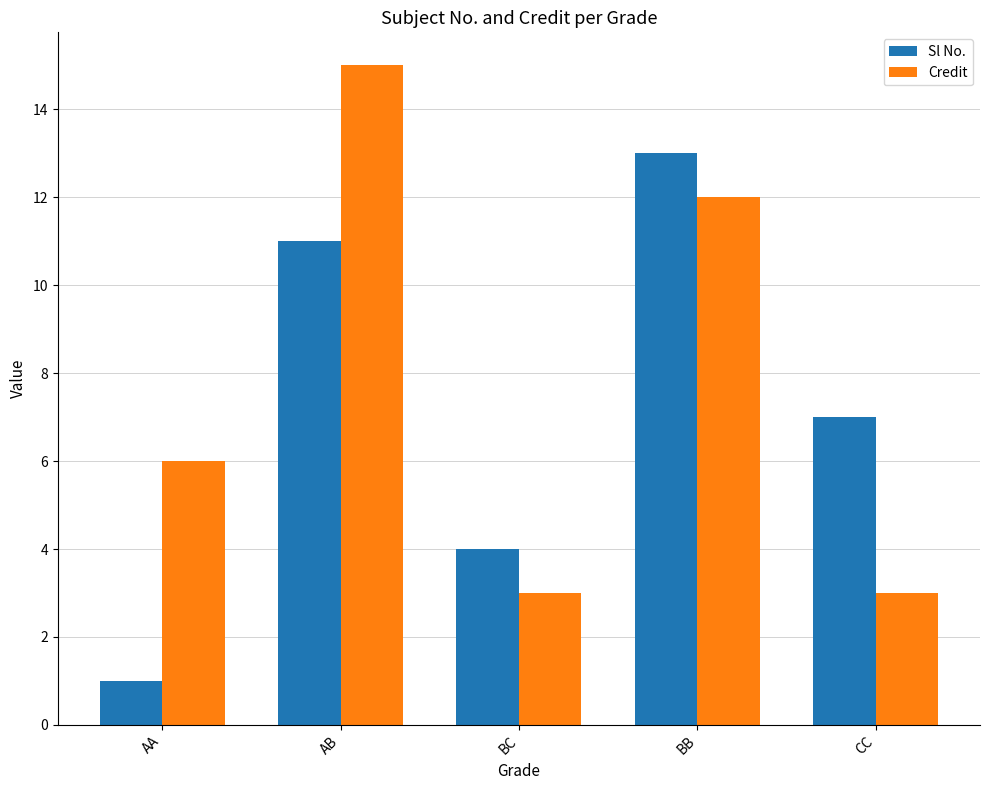

What is the value of the Credit bar at the 2nd from the left?

15